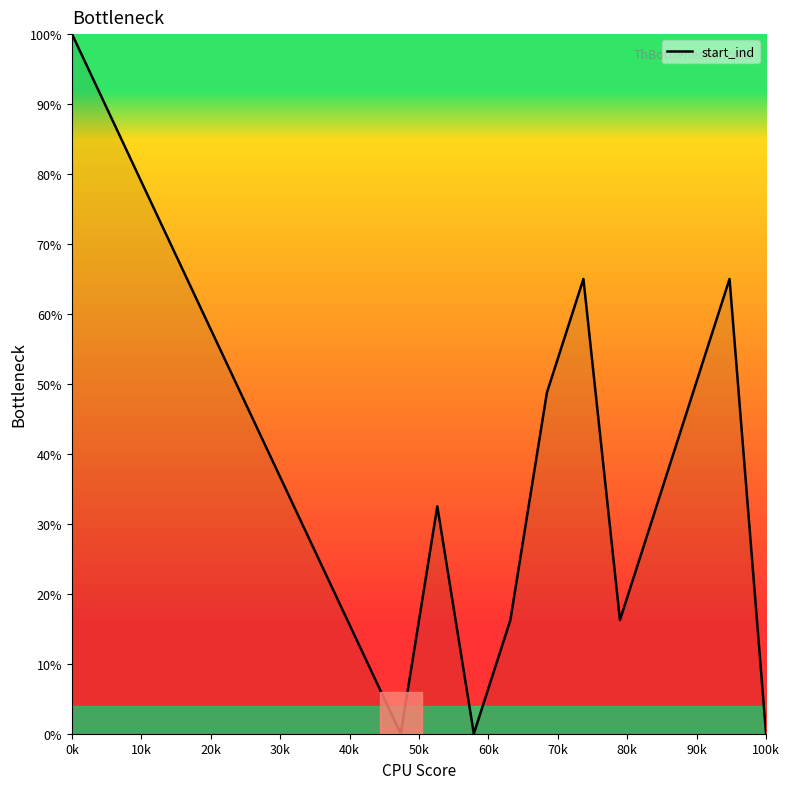

What is the difference between the maximum and minimum values?

100.0